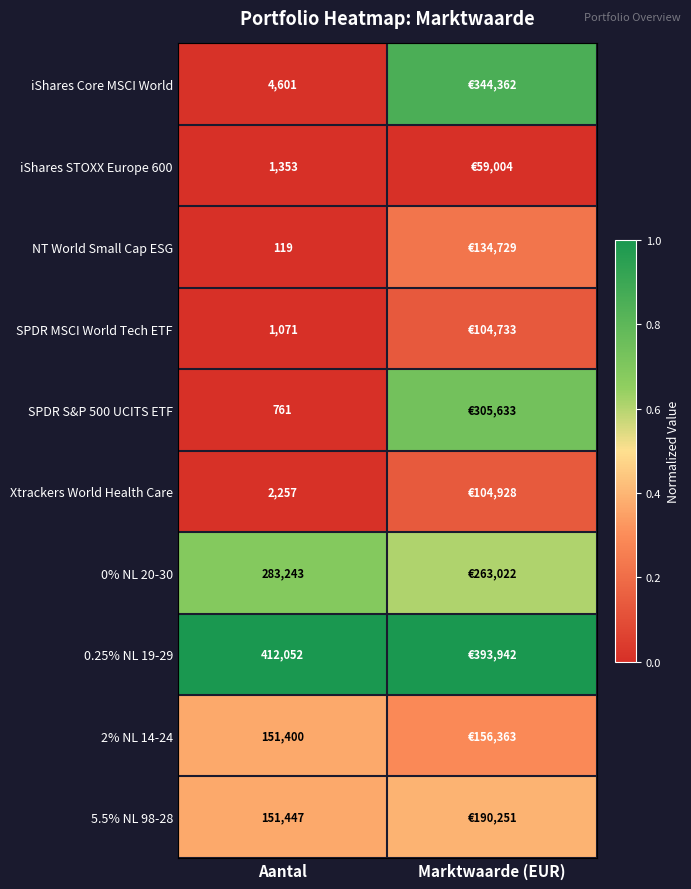

Is the value of 5.5% NL 98-28 at Aantal greater than the value of 0% NL 20-30 at Aantal?

No